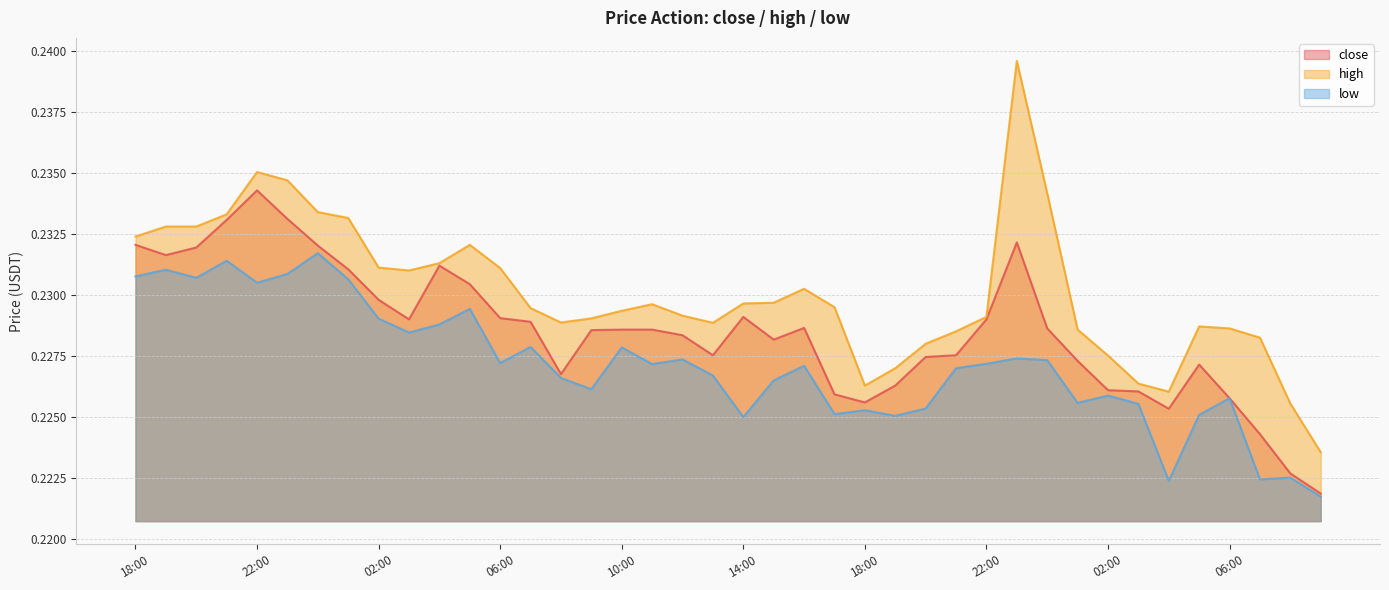

Does the chart have visible grid lines?

Yes